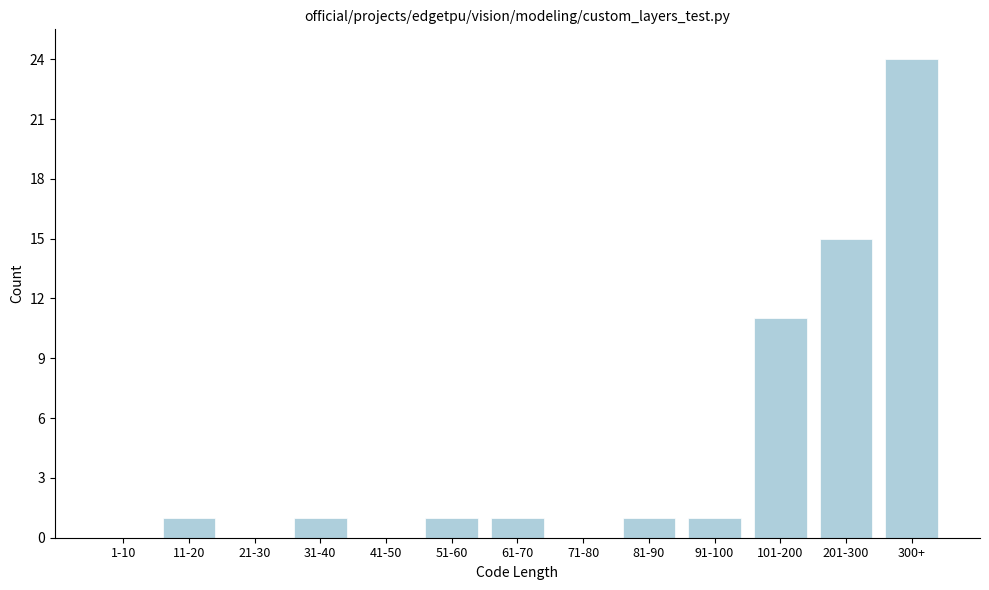

Reading left to right, transcribe all the data shown in this chart.

1-10=0	11-20=1	21-30=0	31-40=1	41-50=0	51-60=1	61-70=1	71-80=0	81-90=1	91-100=1	101-200=11	201-300=15	300+=24